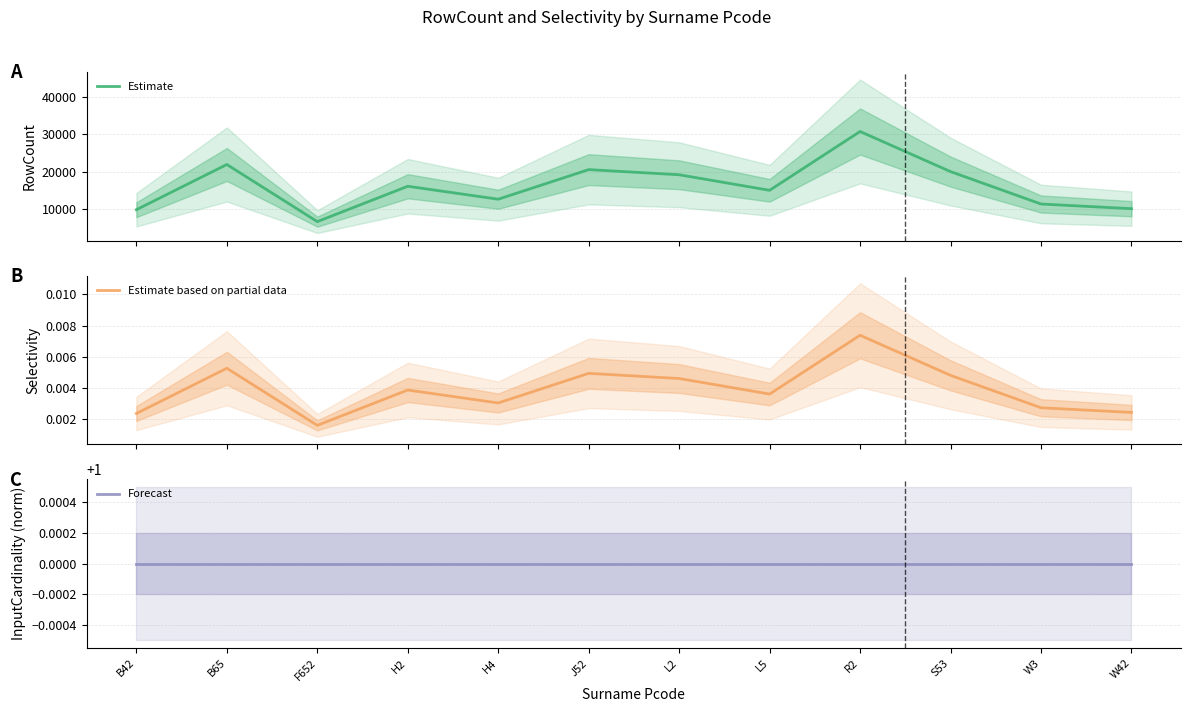

What is the greatest value displayed?

30755.0